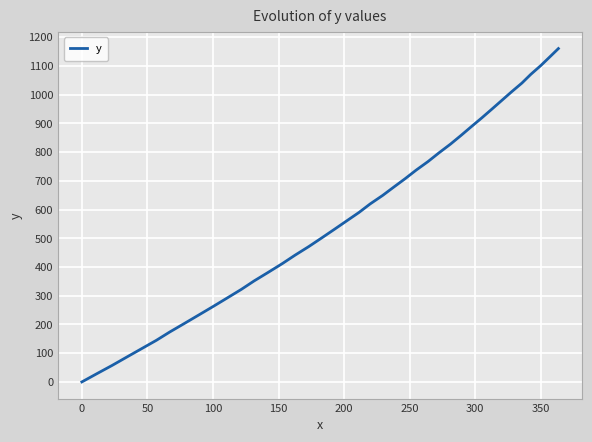

How many lines are shown in the chart?

1